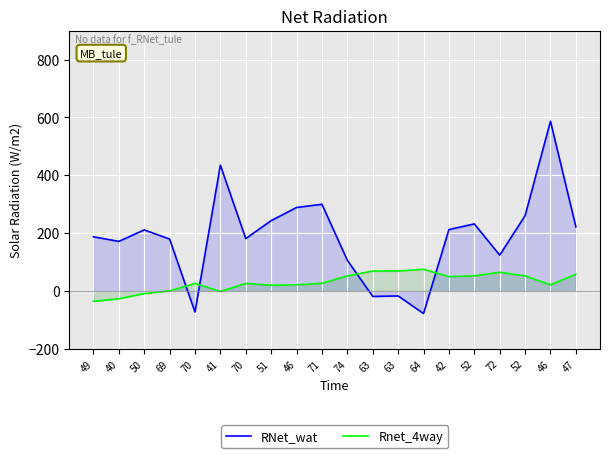

How many lines are shown in the chart?

2